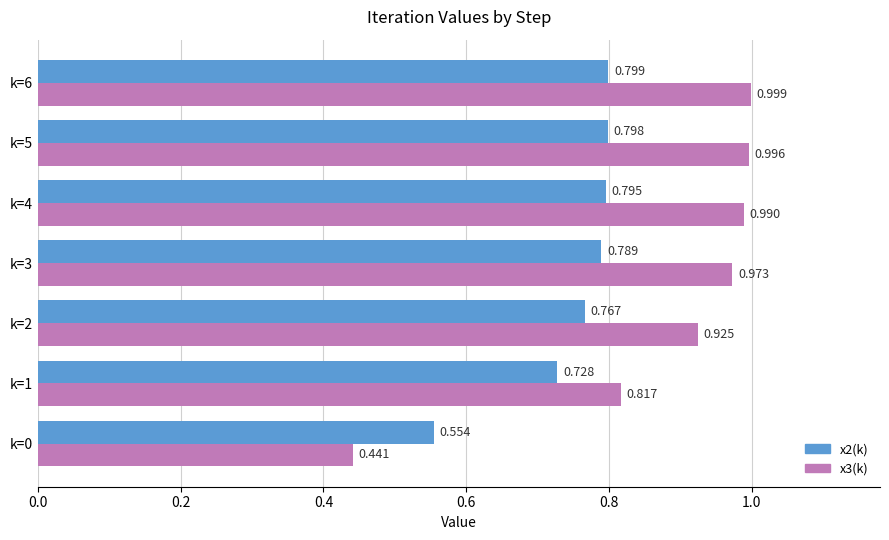

Is the value of x2(k) at k=2 greater than the value of x3(k) at k=1?

No